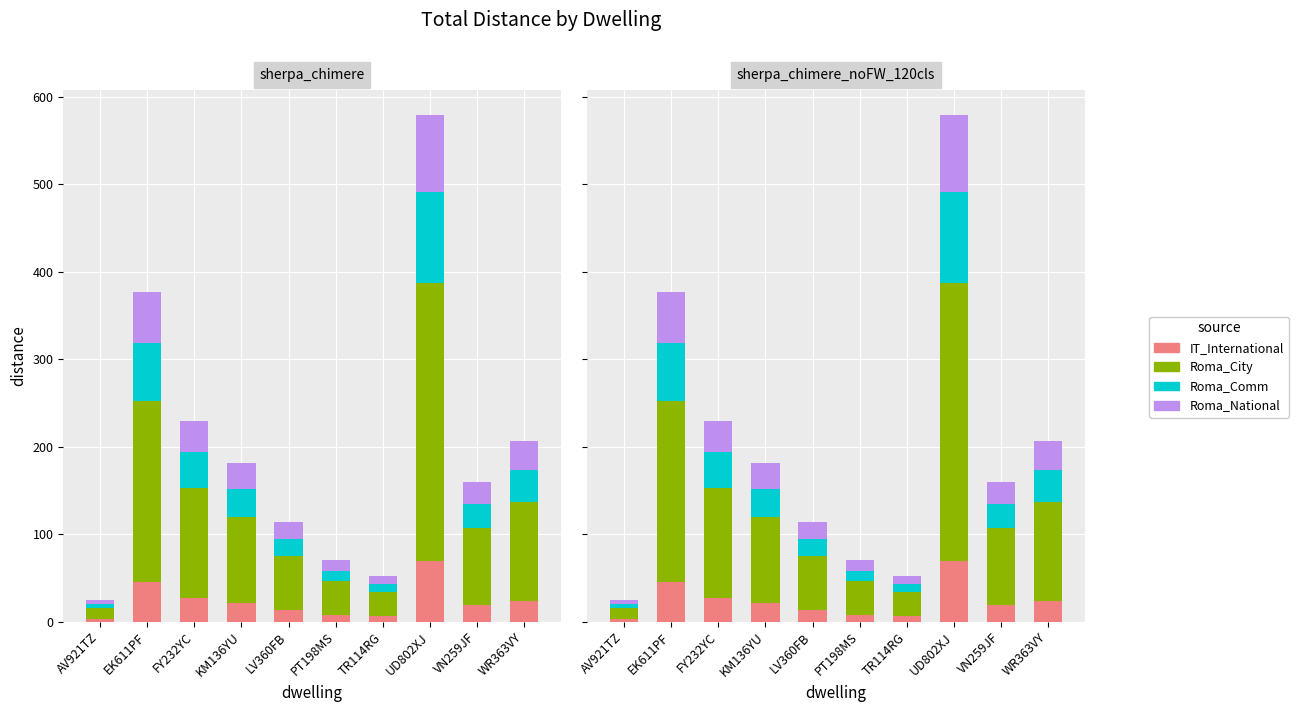

How many data points in Roma_City are less than 99?

5